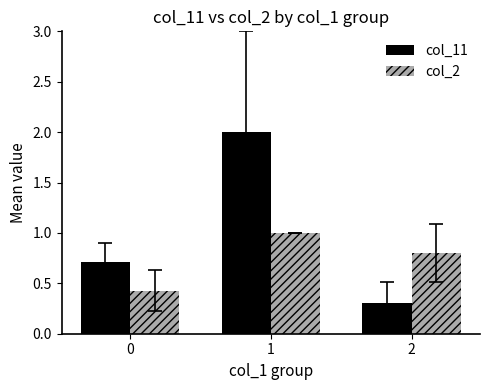

What is the sum of all col_2 values?

2.2